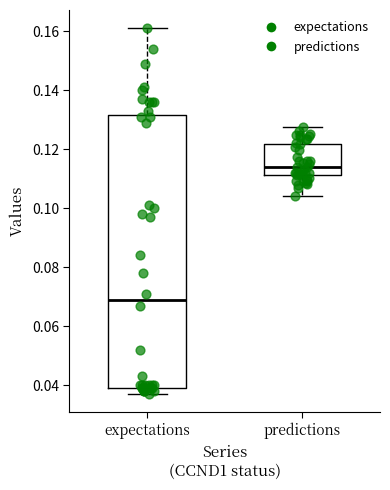

Where does the median line of the box for expectations sit on the y-axis? The values are not printed on the chart, so give them approximately, as read against the axis.

0.068